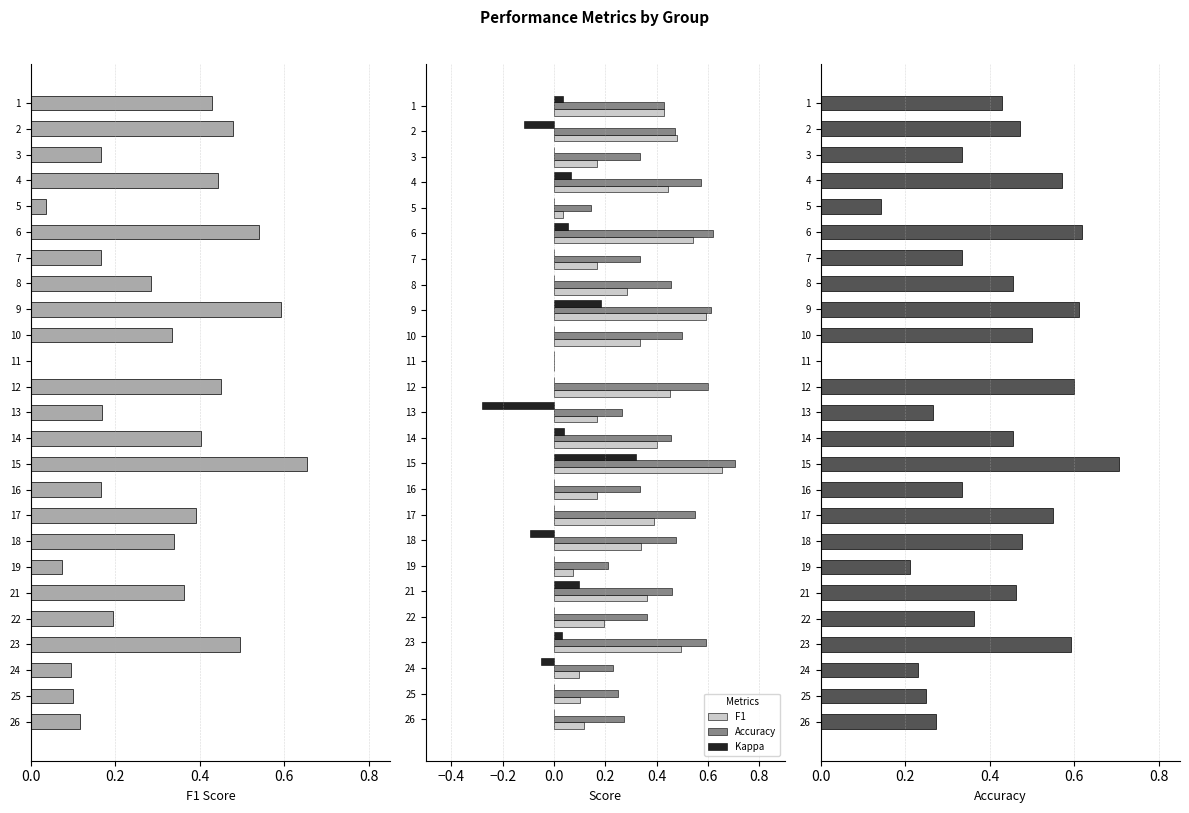

Which series has the largest total across all categories?

Accuracy